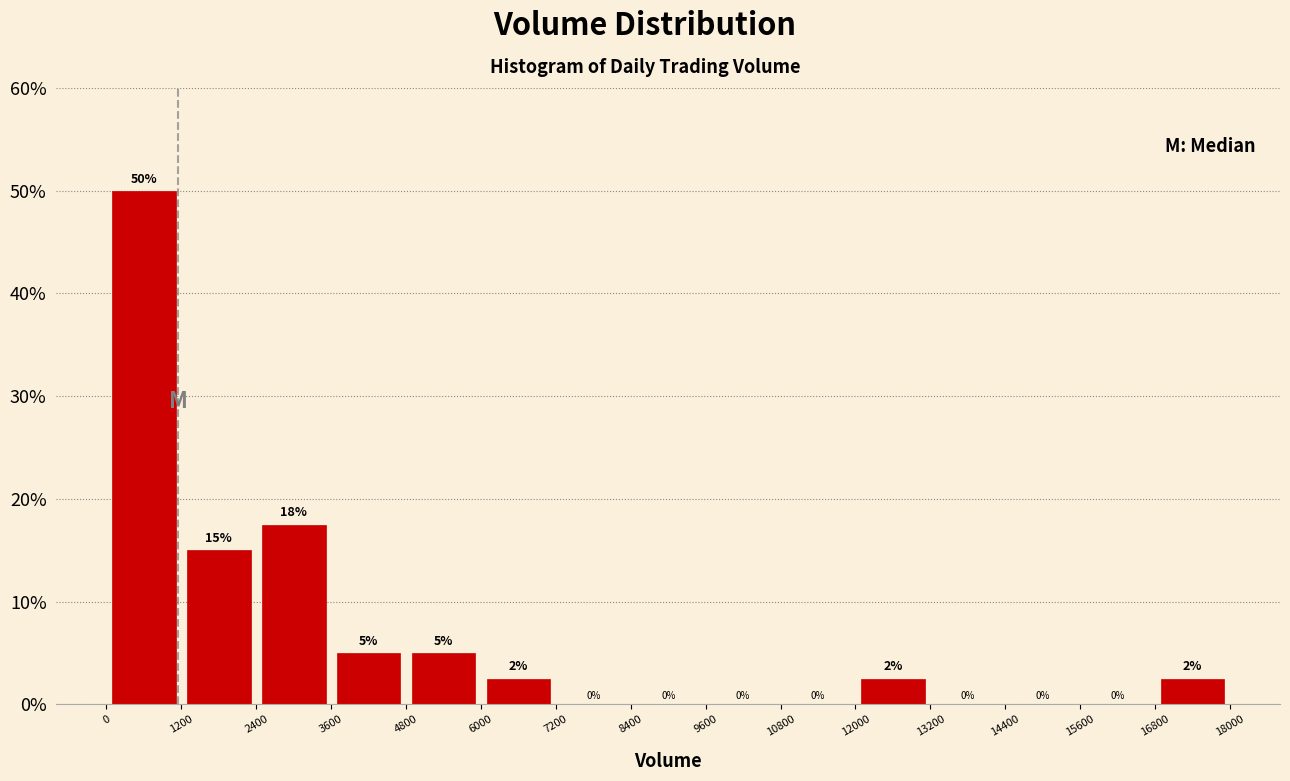

Which range on the x-axis has the tallest bar?

0 to 1200